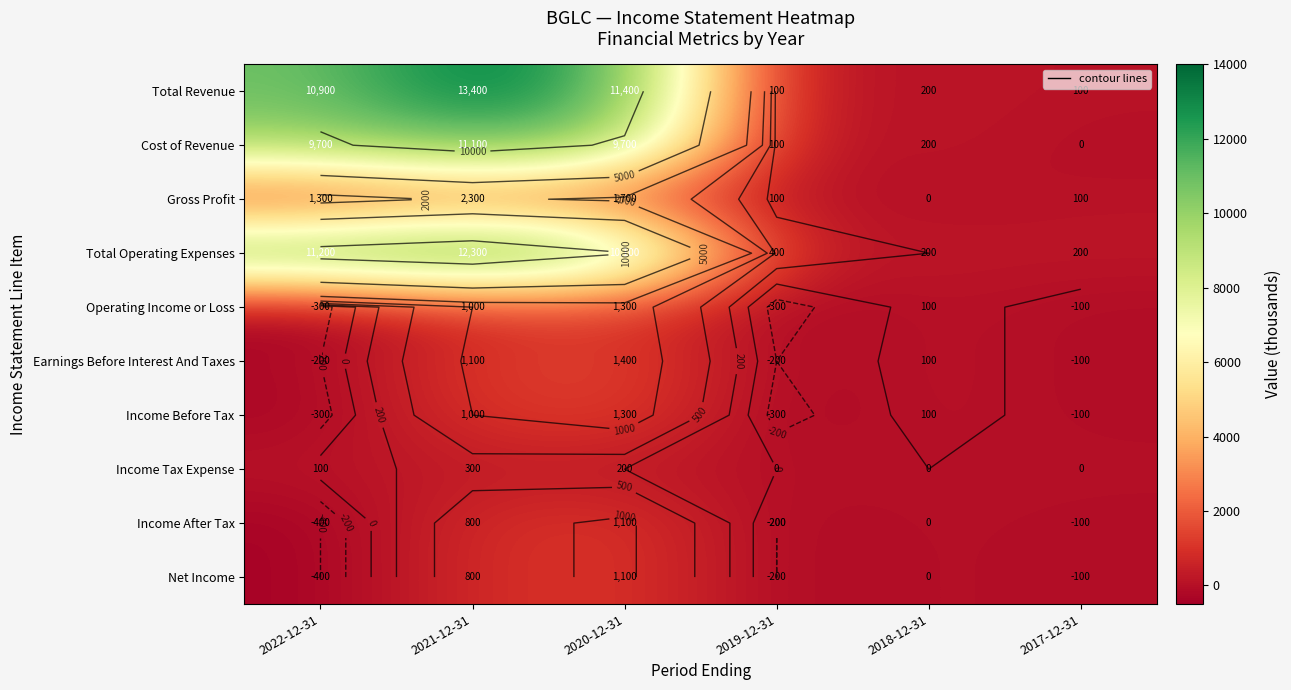

What is the difference between the maximum and minimum values in the Operating Income or Loss series?

1600